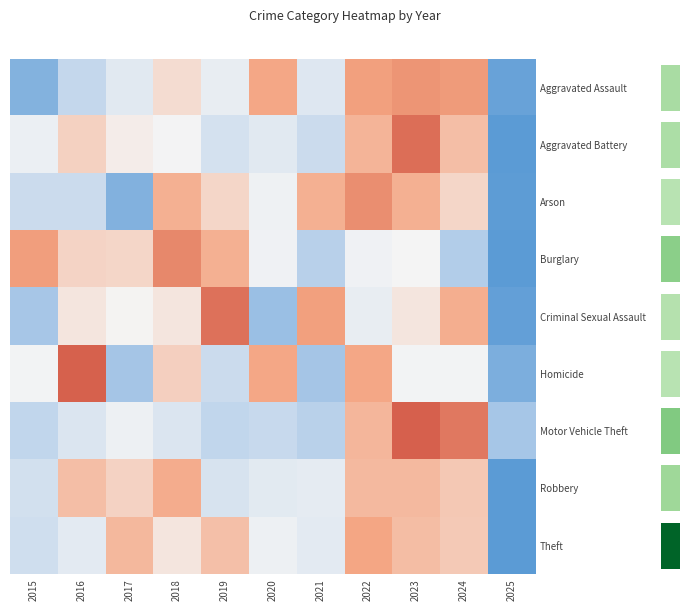

Which has a higher value, 2022 or 2015?

2022